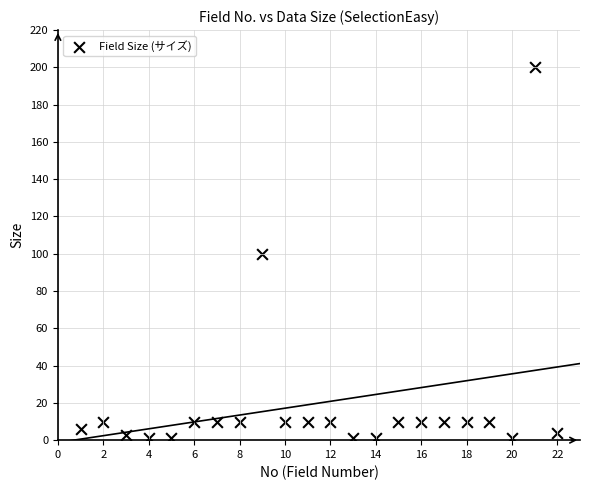

What is the range of Y values (max minus min)?

199